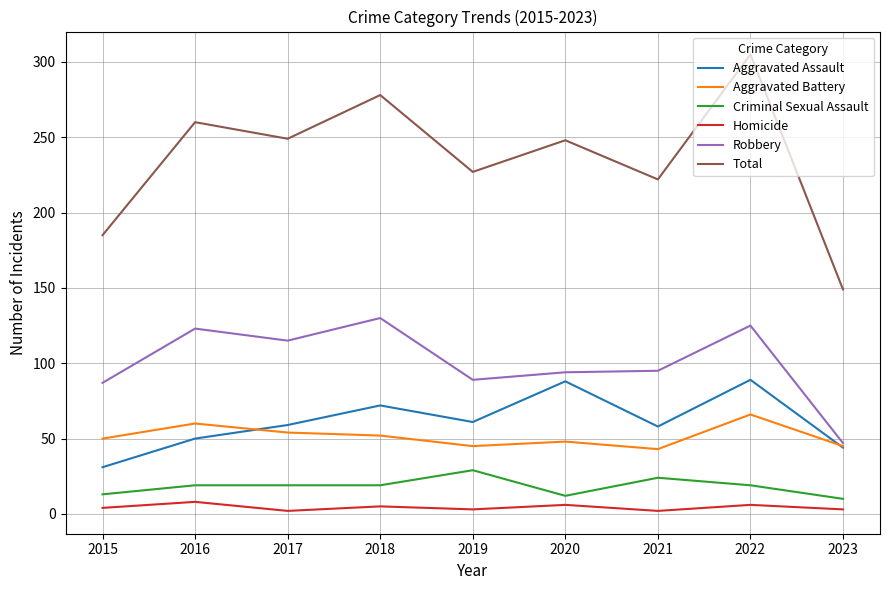

The value of Robbery at 2019 is 89. True or false?

True